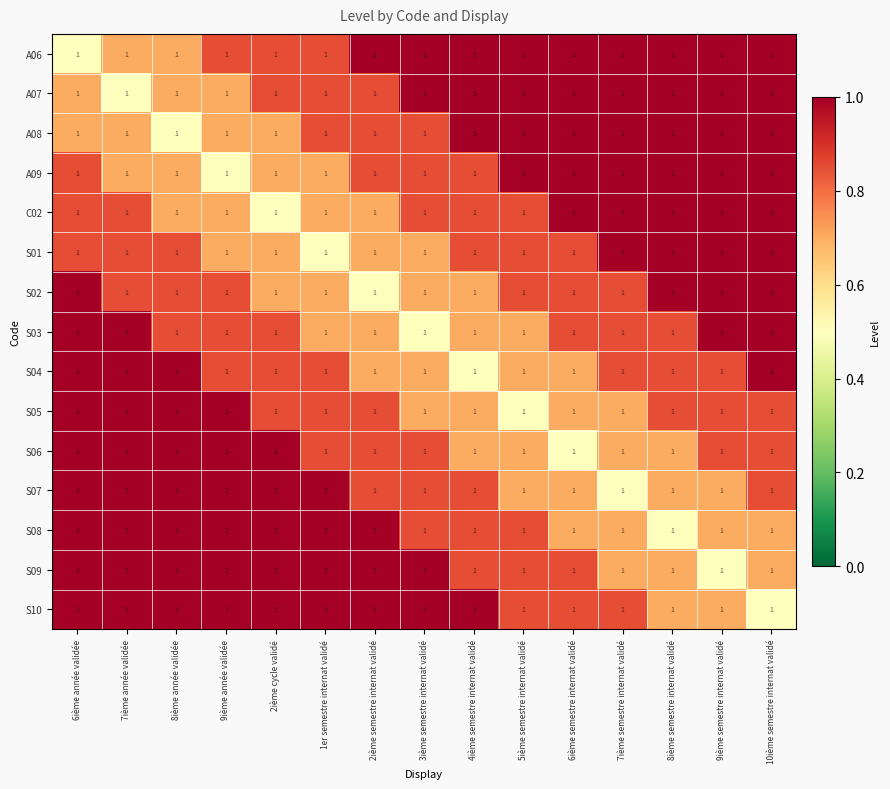

What is the highest value of the S06 series?

1.0